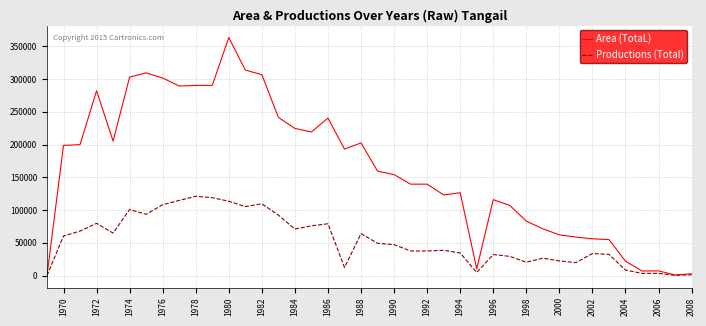

Rank the series by their maximum value, from highest to lowest.

Area (TotaL), Productions (Total)